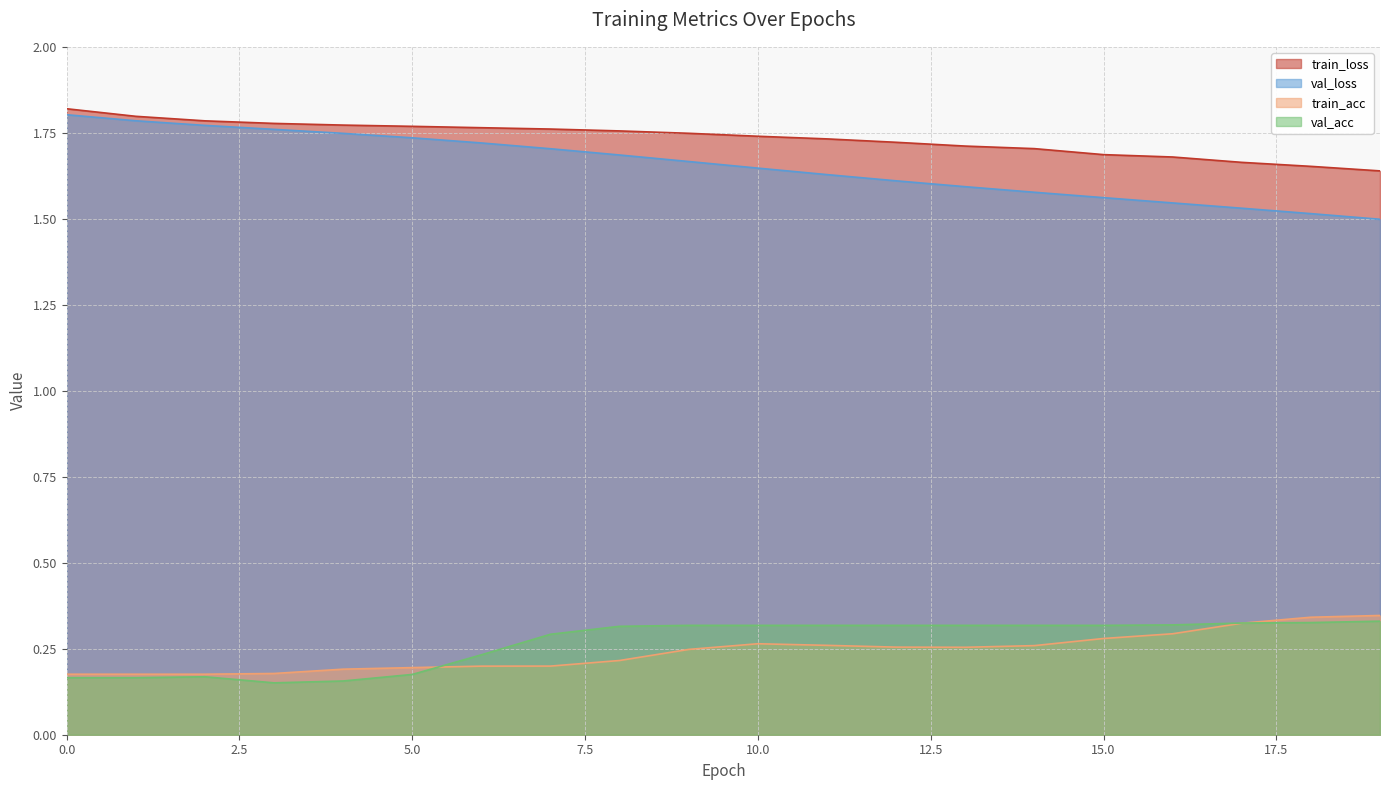

Which has a higher value, 4 or 13?

4